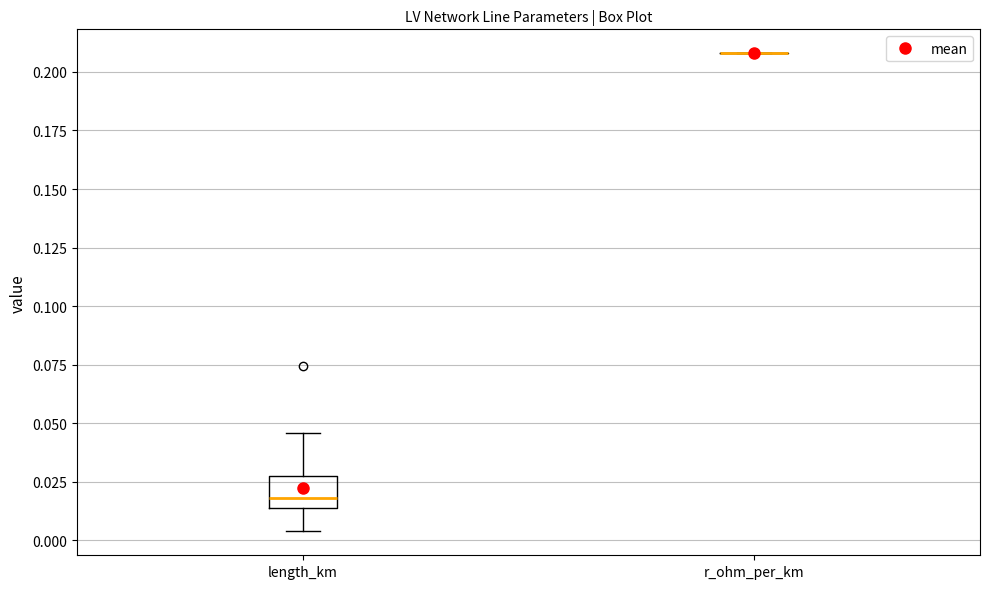

Which box is the tallest, from its lower edge to its upper edge?

length_km